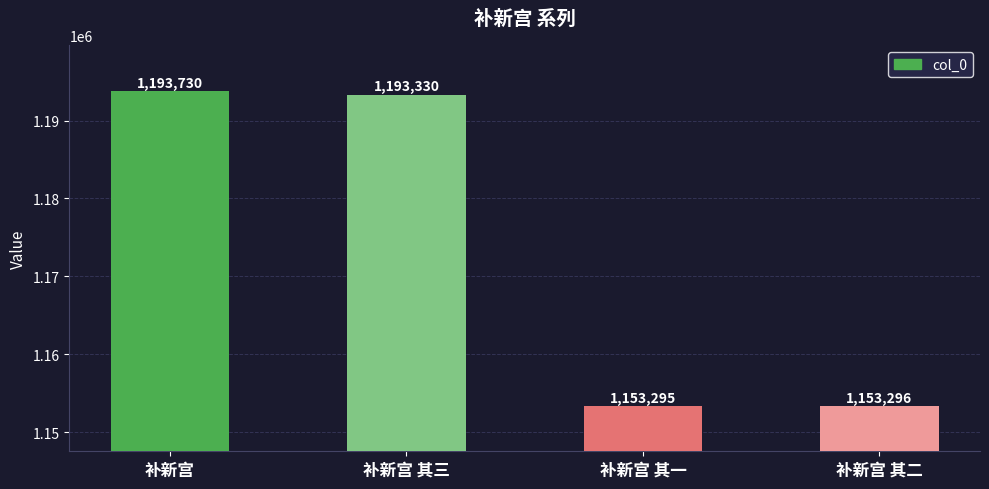

Rank the categories by value from lowest to highest.

补新宫 其一, 补新宫 其二, 补新宫 其三, 补新宫